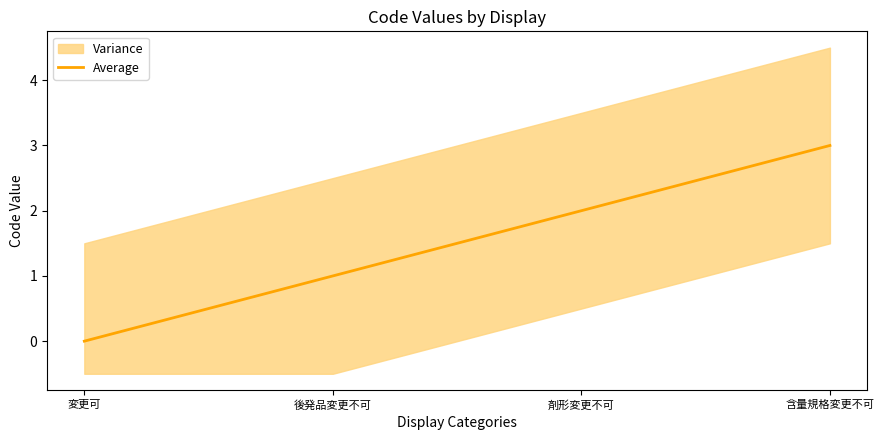

What is the greatest value displayed?

3